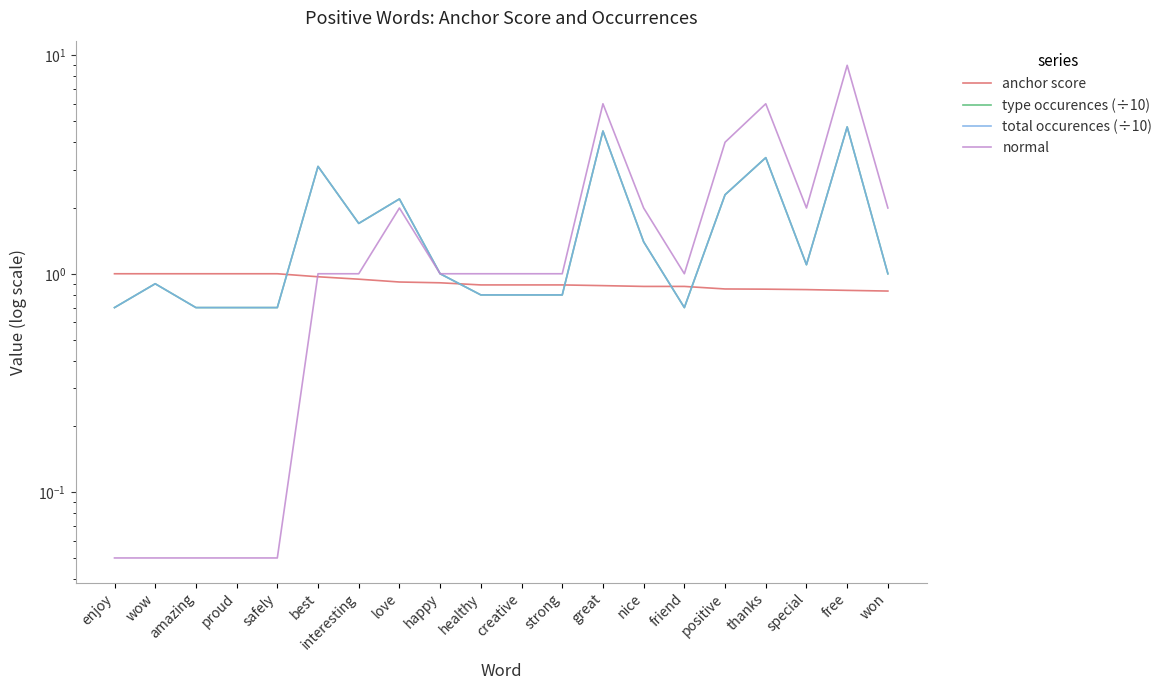

How many values in the total occurences (÷10) series are below 1?

9